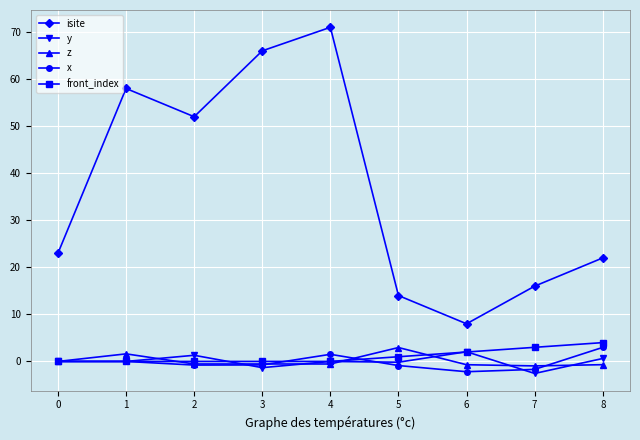

What is the difference between the y values at 4 and 7?

2.6